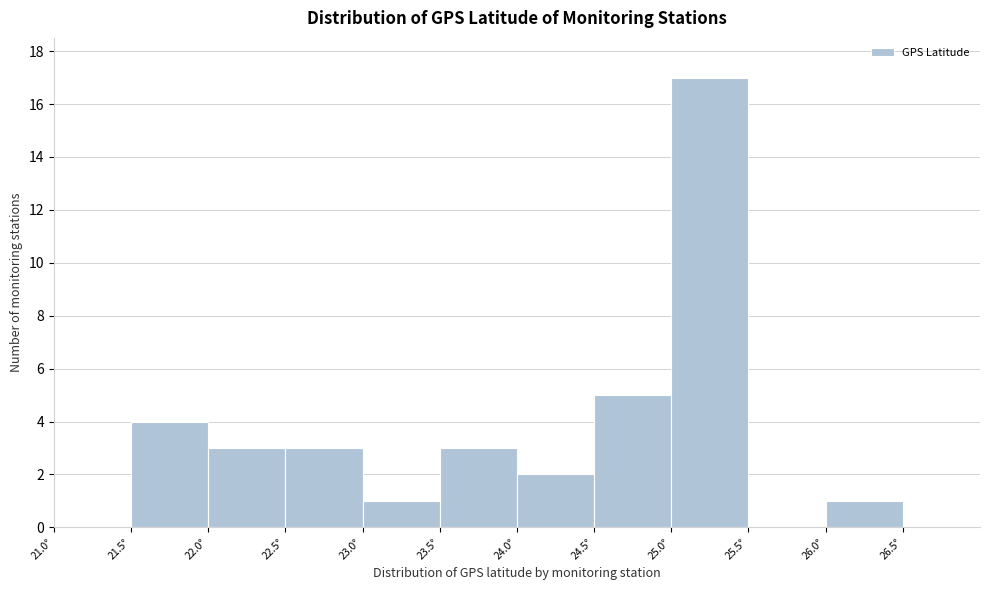

Over which range of the x-axis is the bar tallest?

25.0 to 25.5